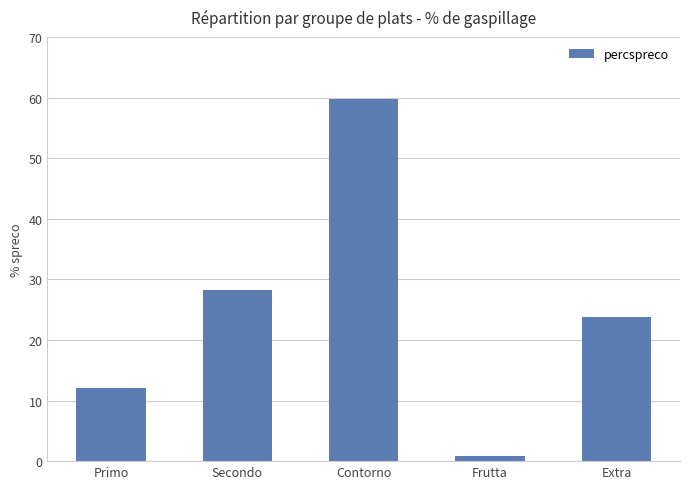

Is it true that the value at Contorno is 105.0?

False